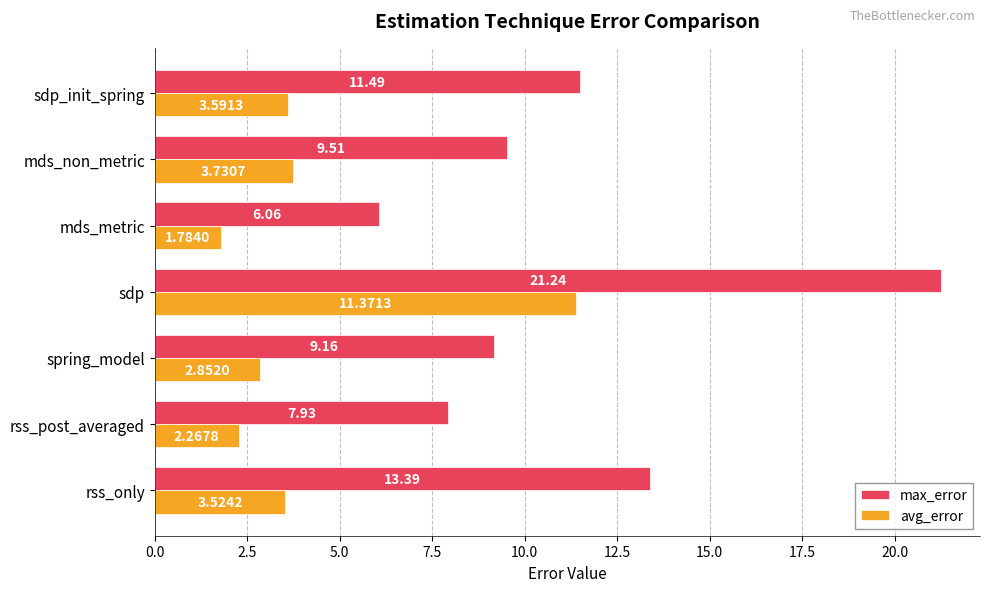

At which label is avg_error closest to 6?

mds_non_metric